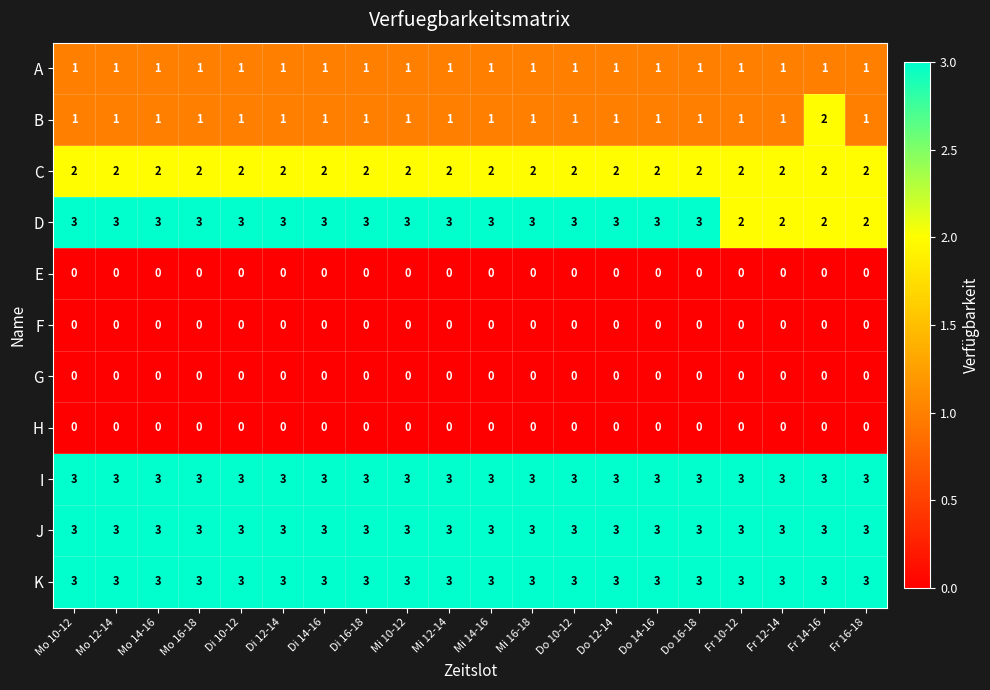

The value of J at Do 16-18 is 3. True or false?

True